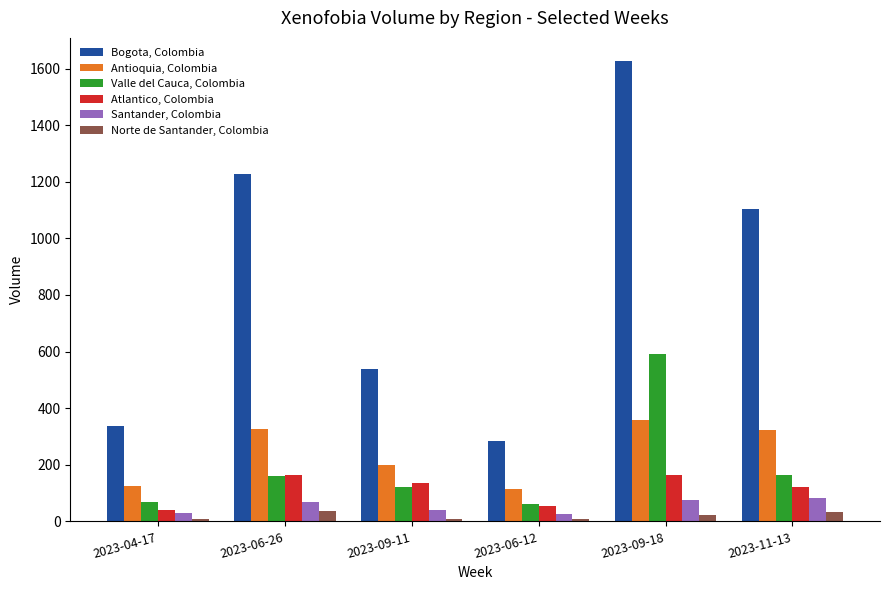

Where is Antioquia, Colombia nearest to the value 236?

2023-09-11